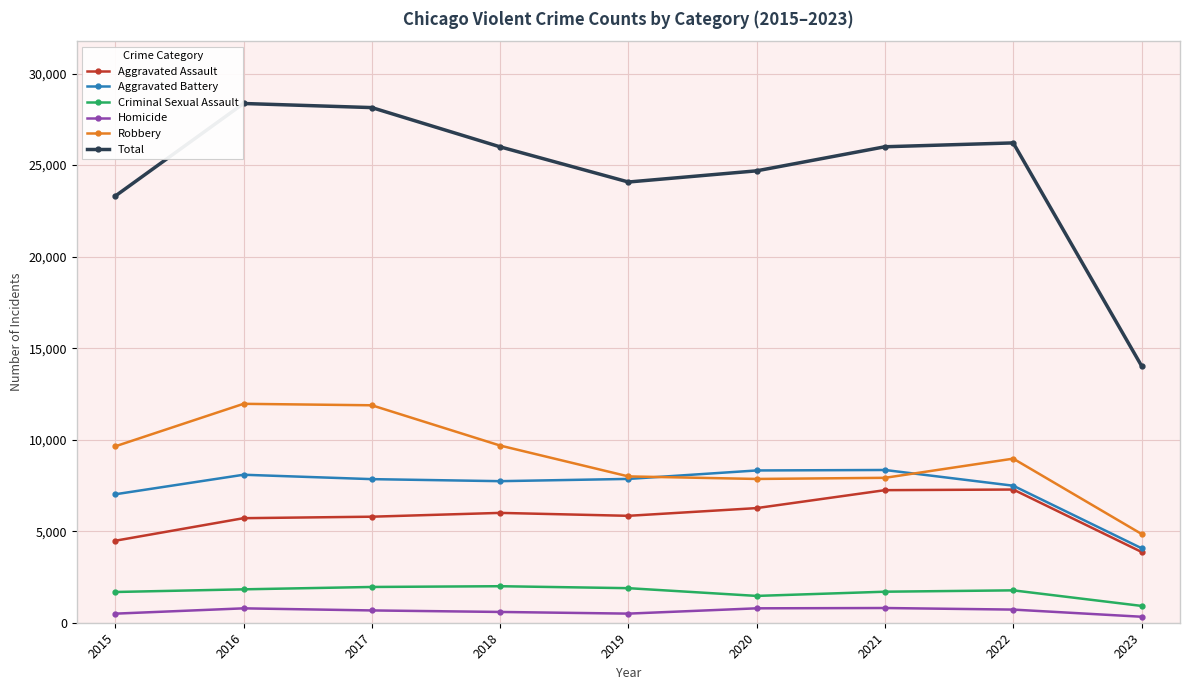

Does the chart display data point markers on the line(s)?

Yes